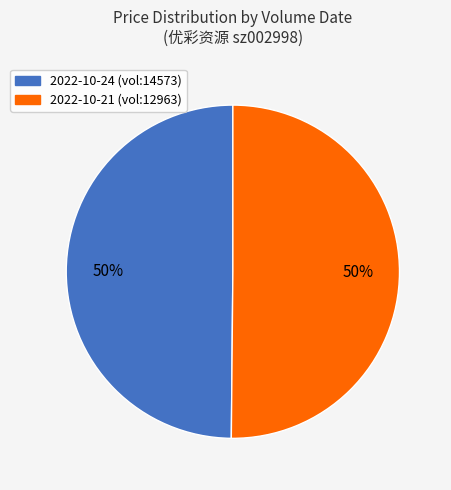

Approximately how many times larger is the value at 2022-10-24 (vol:14573) compared to 2022-10-21 (vol:12963)?

1.0